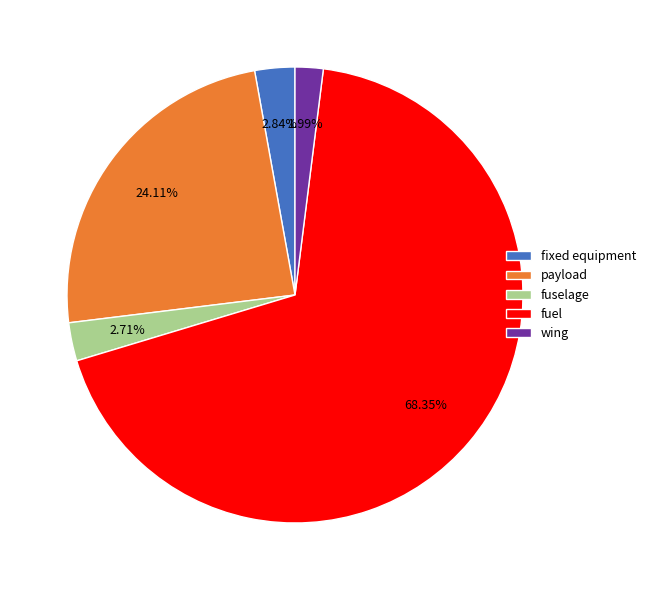

What is the ratio of the value at fuselage to the value at fixed equipment?

1.0